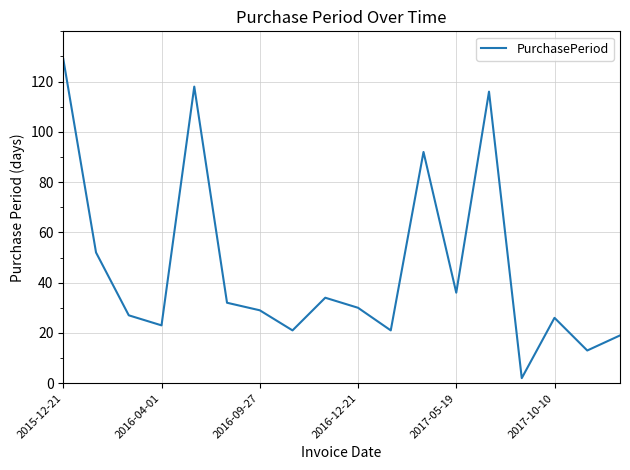

What is the difference between the maximum and minimum values?

127